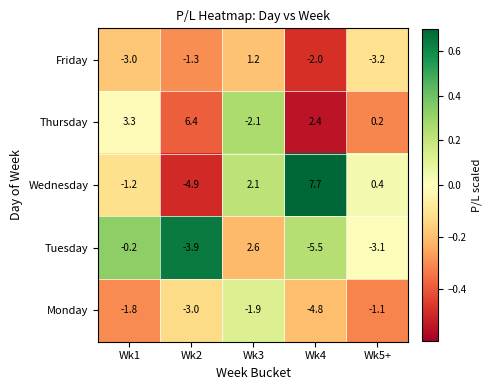

Rank the series at Wk3 from lowest to highest value.

Thursday, Monday, Friday, Wednesday, Tuesday